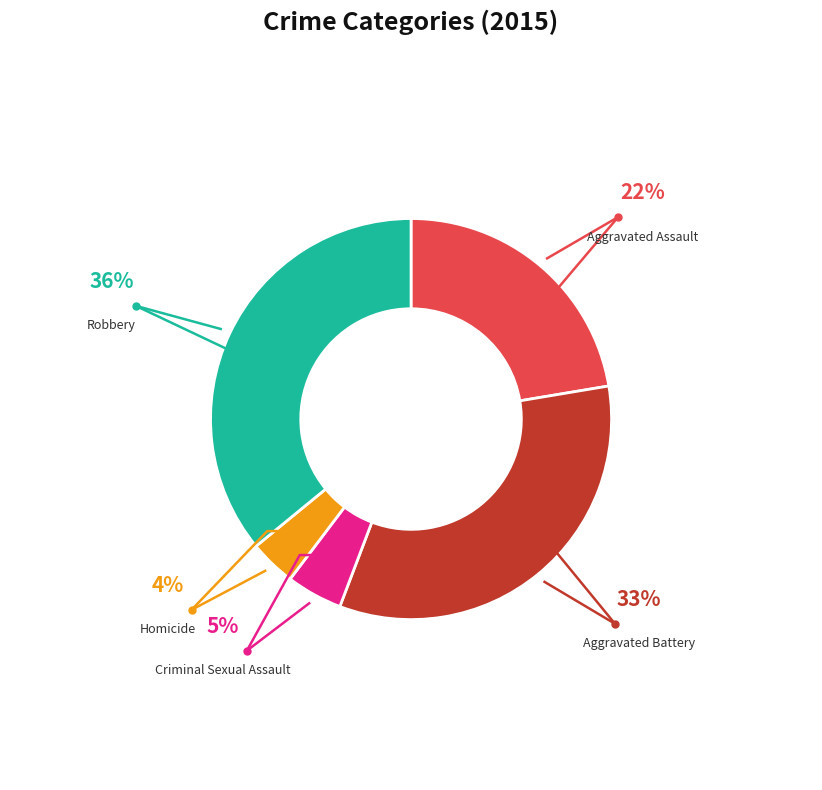

Does any single category account for the majority?

No